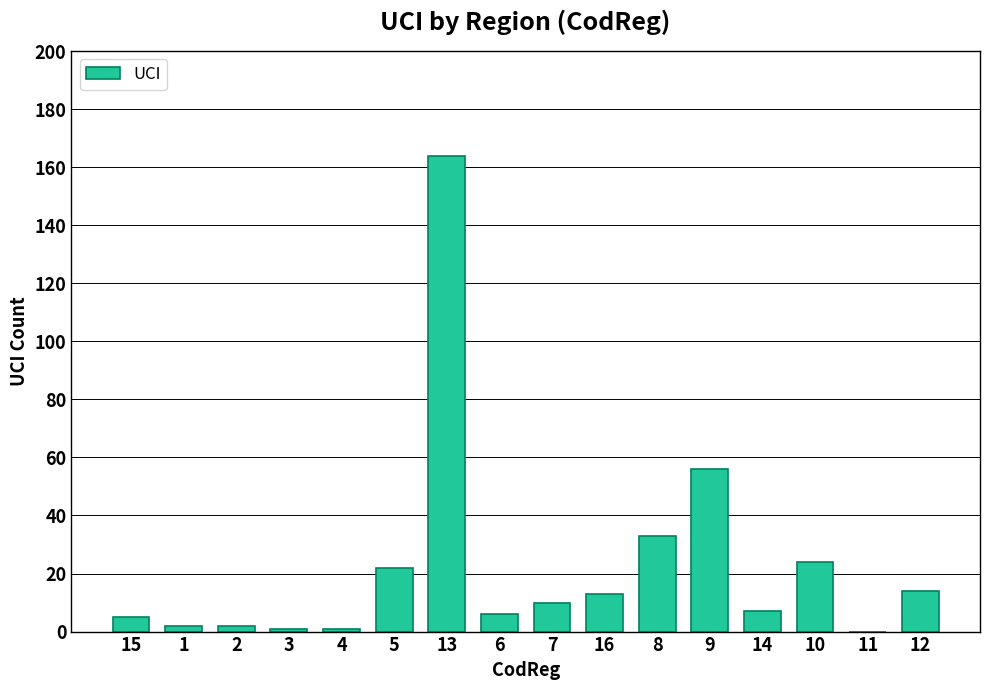

What is the maximum value shown in the chart?

164